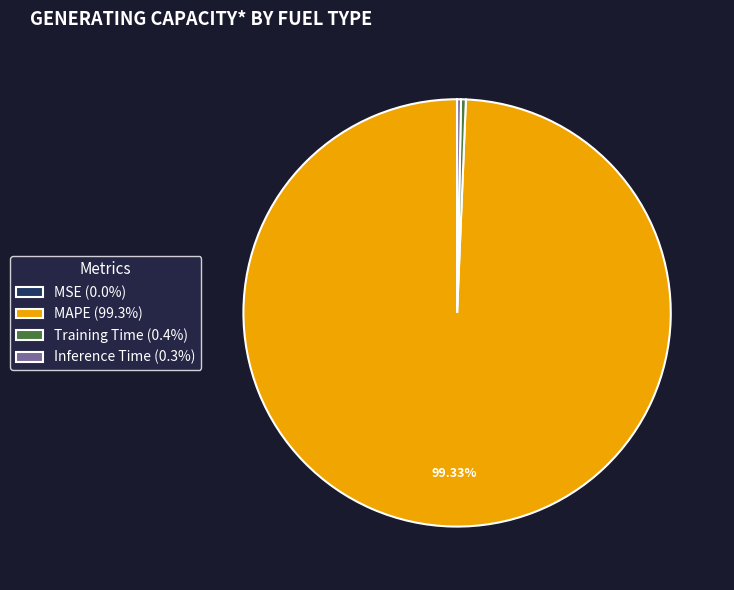

Does MAPE (99.3%) account for over 50% of the chart?

Yes